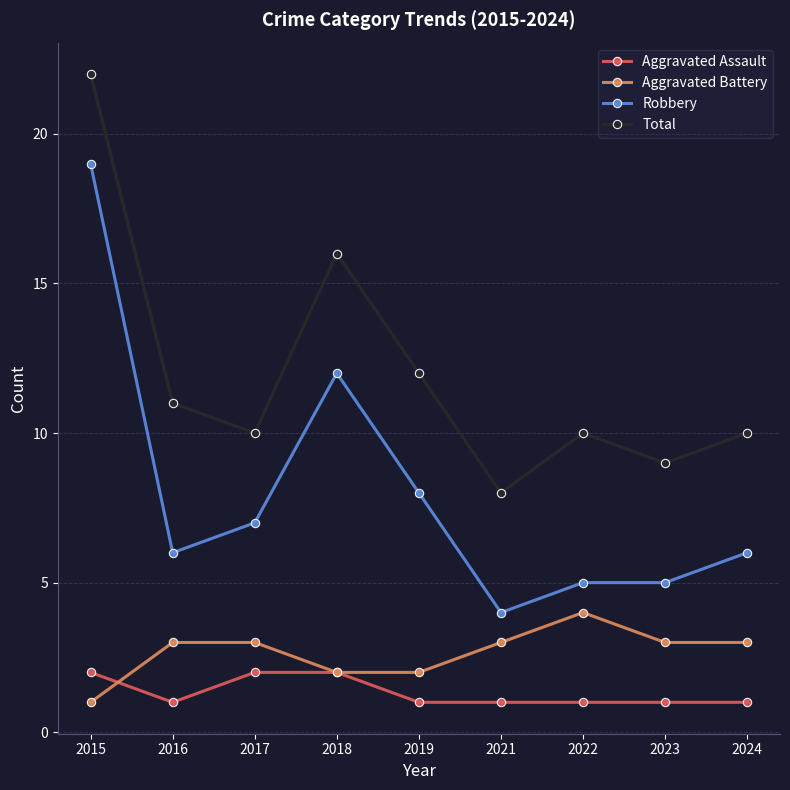

How many distinct data groups are displayed?

4